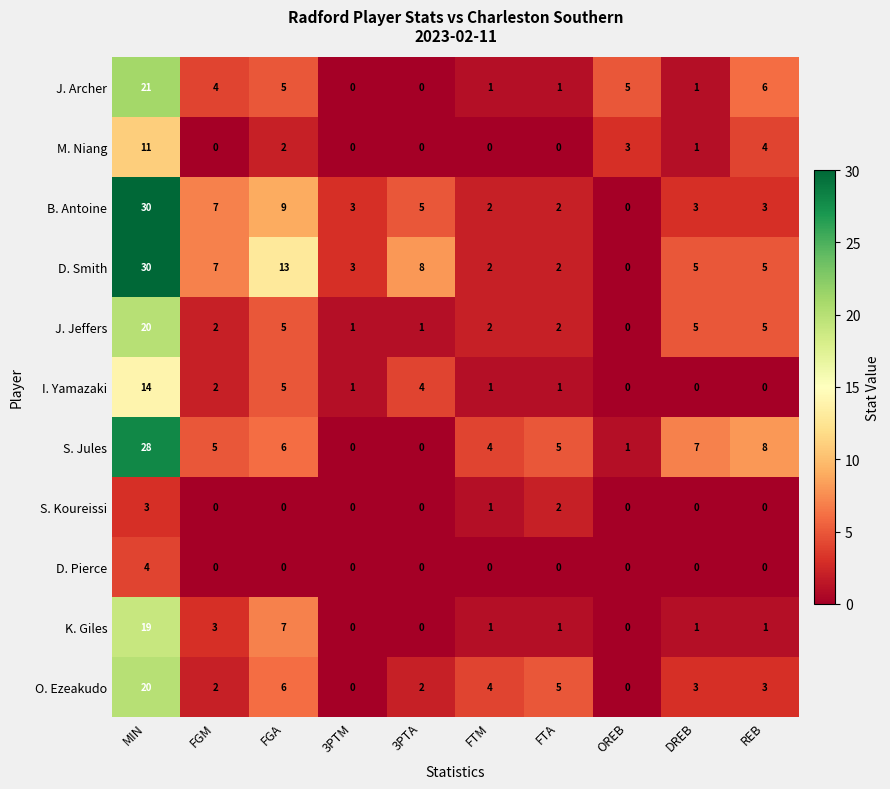

Which category has the highest value in the O. Ezeakudo series?

MIN